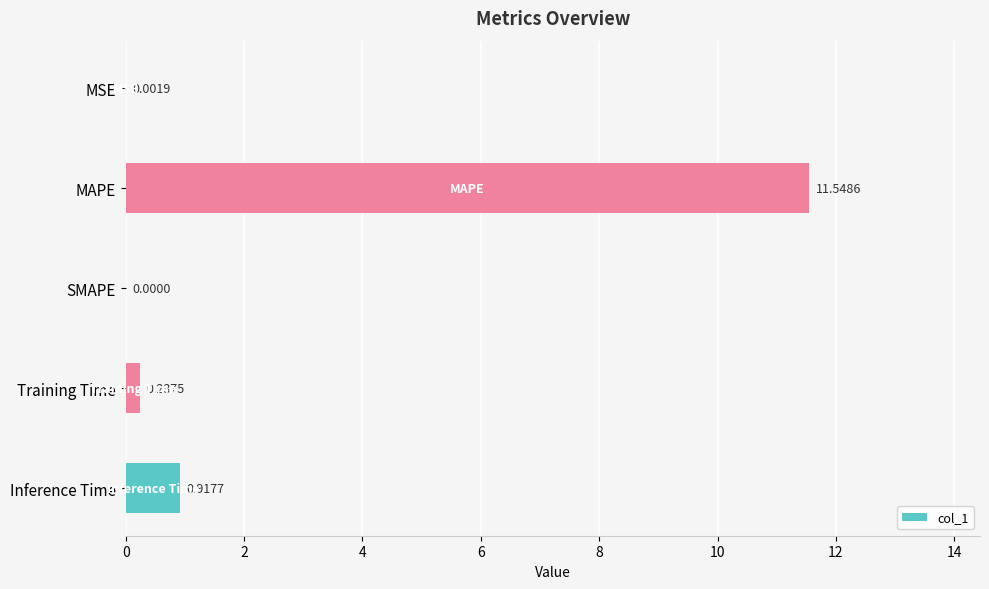

Does the chart contain stacked bars?

No